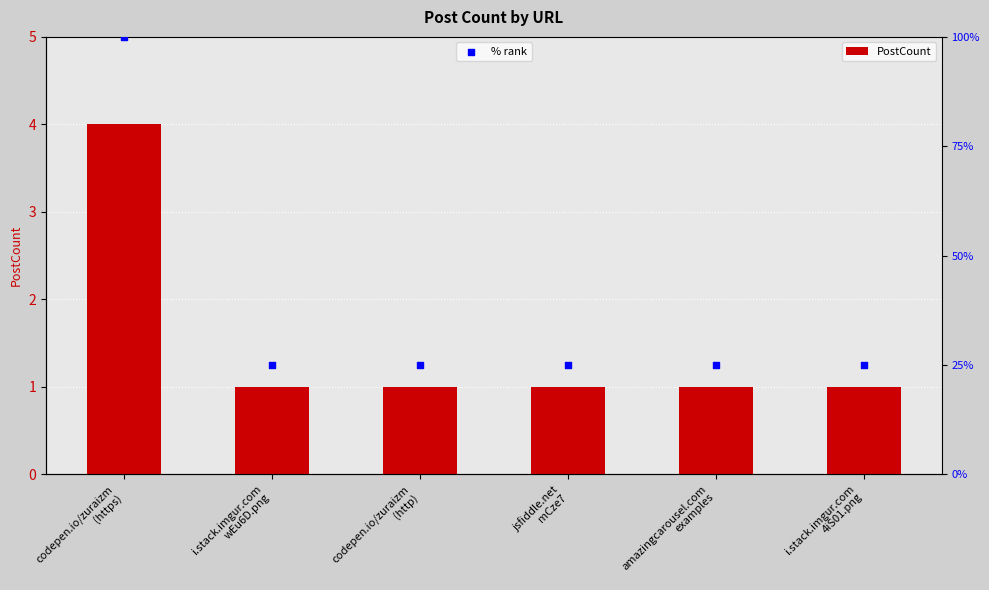

Which series reaches the minimum Y coordinate?

PostCount